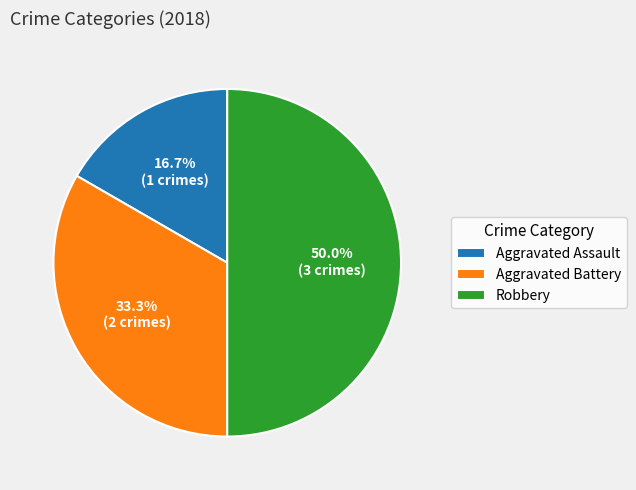

What is the ratio of the value at Robbery to the value at Aggravated Battery?

1.5